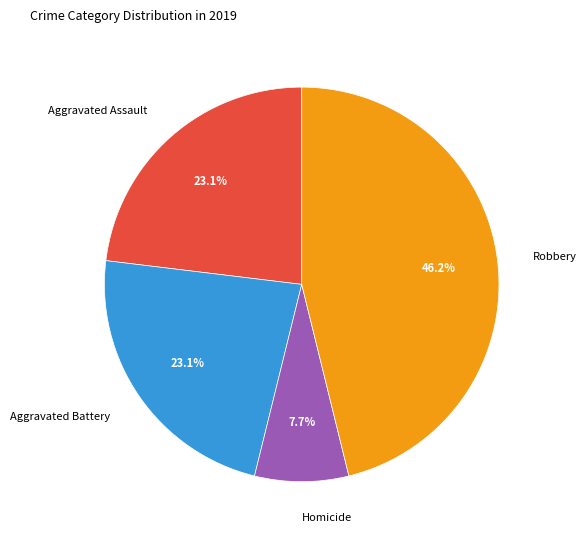

Do Aggravated Battery and Homicide together represent more than half of the pie?

No